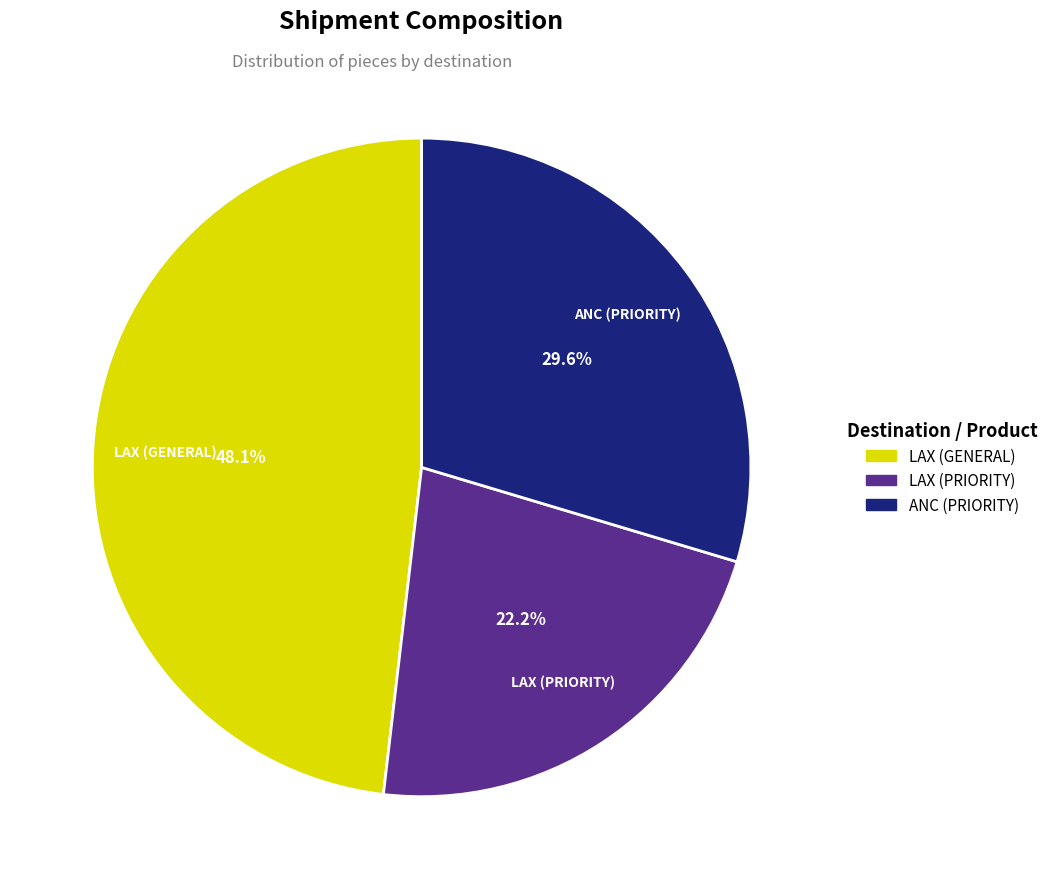

How much of the chart is everything except LAX (GENERAL)?

51.9%